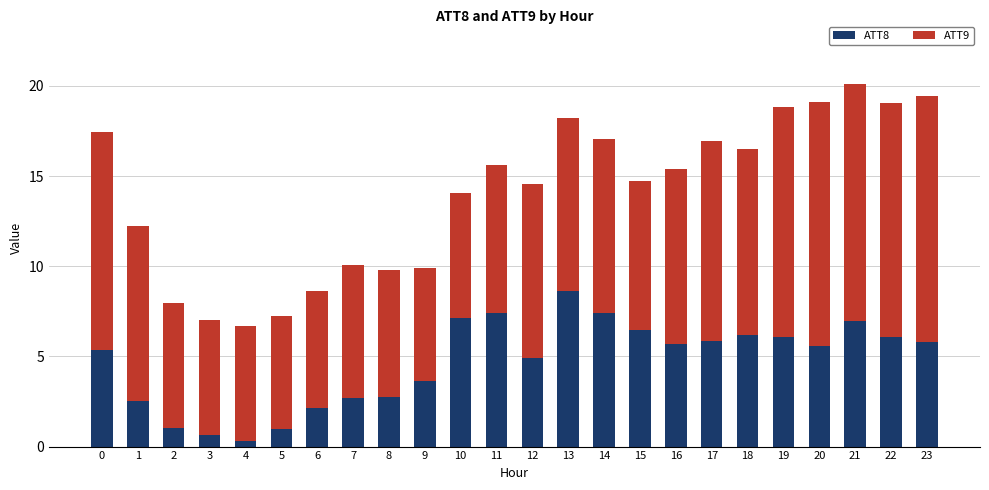

What is the maximum value for ATT8?

8.6